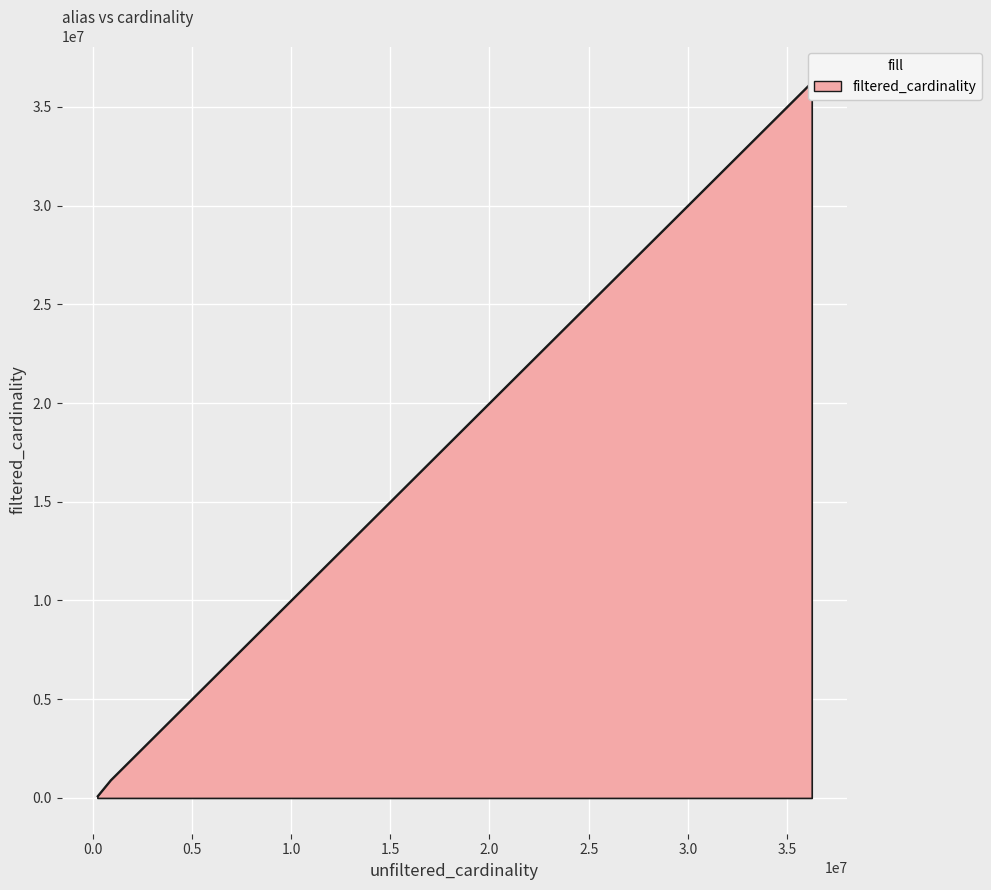

True or false: the data shows 901343 at a1.

True